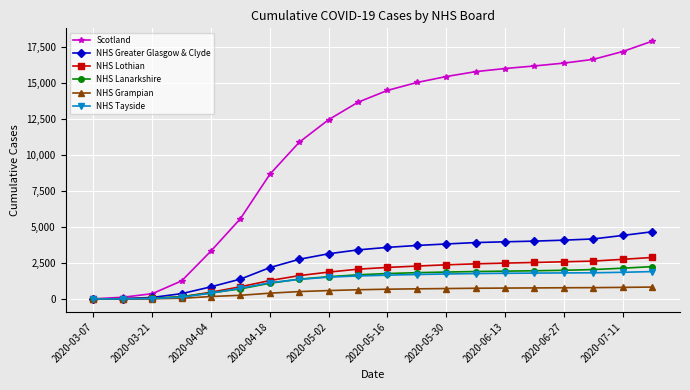

What is the highest value of the NHS Greater Glasgow & Clyde series?

4674